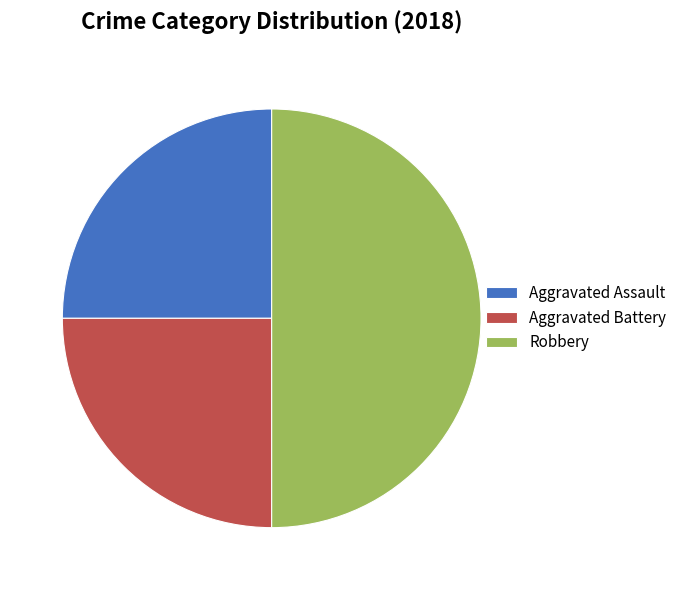

What is the ratio of the value at Aggravated Battery to the value at Aggravated Assault?

1.0